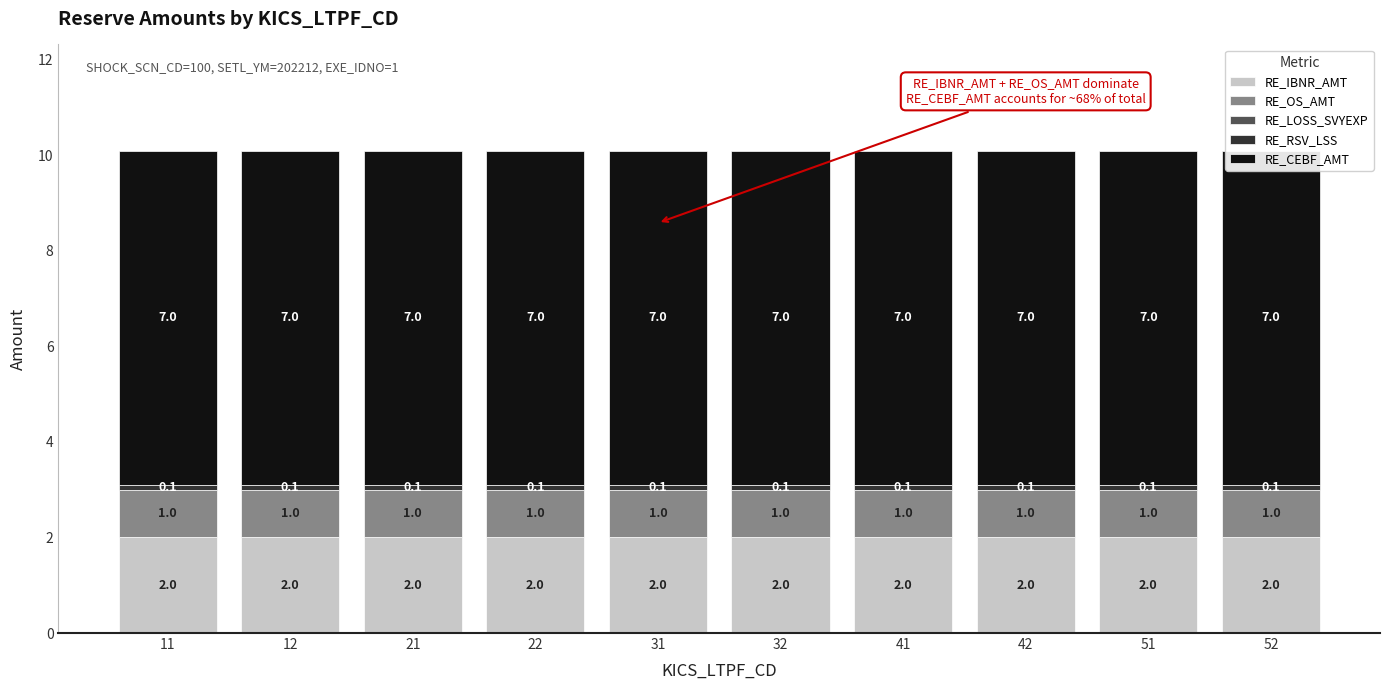

Are the bars grouped side by side (vs. stacked)?

Yes